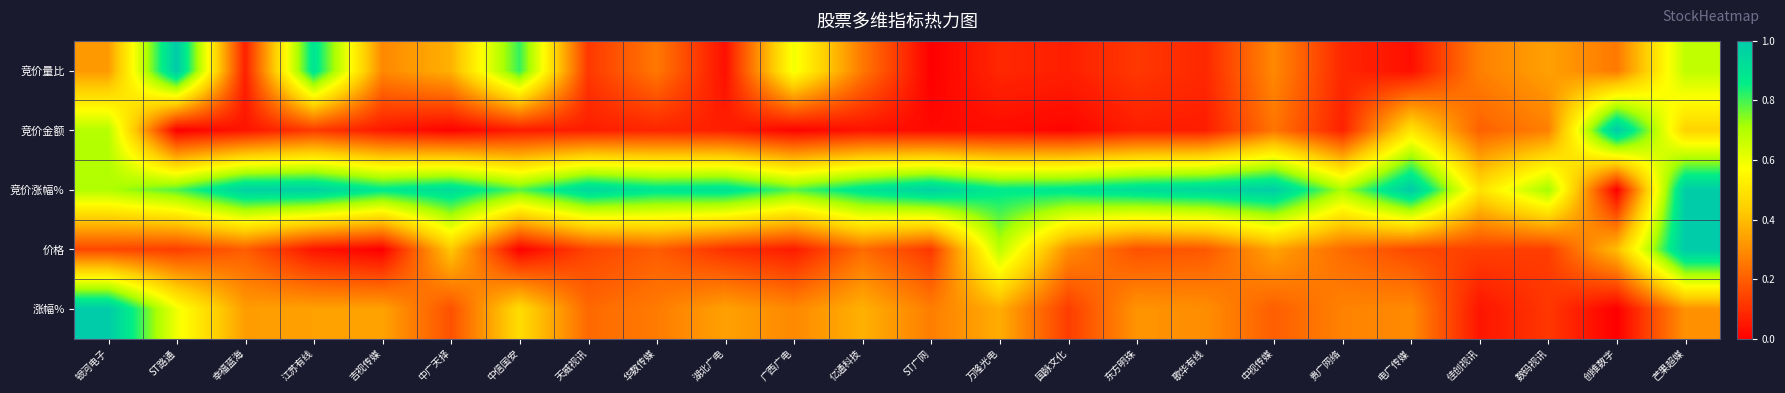

Which series has the largest range (max minus min)?

竞价量比